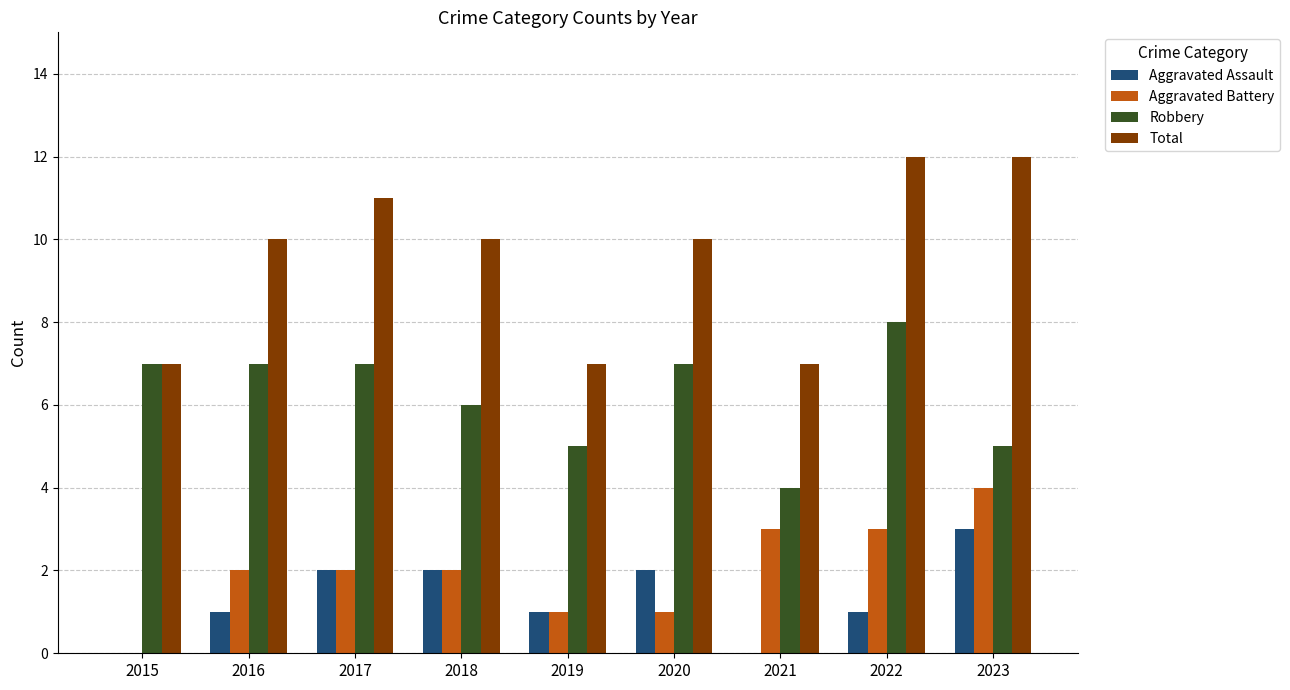

How many Aggravated Battery values are between 1 and 3?

7